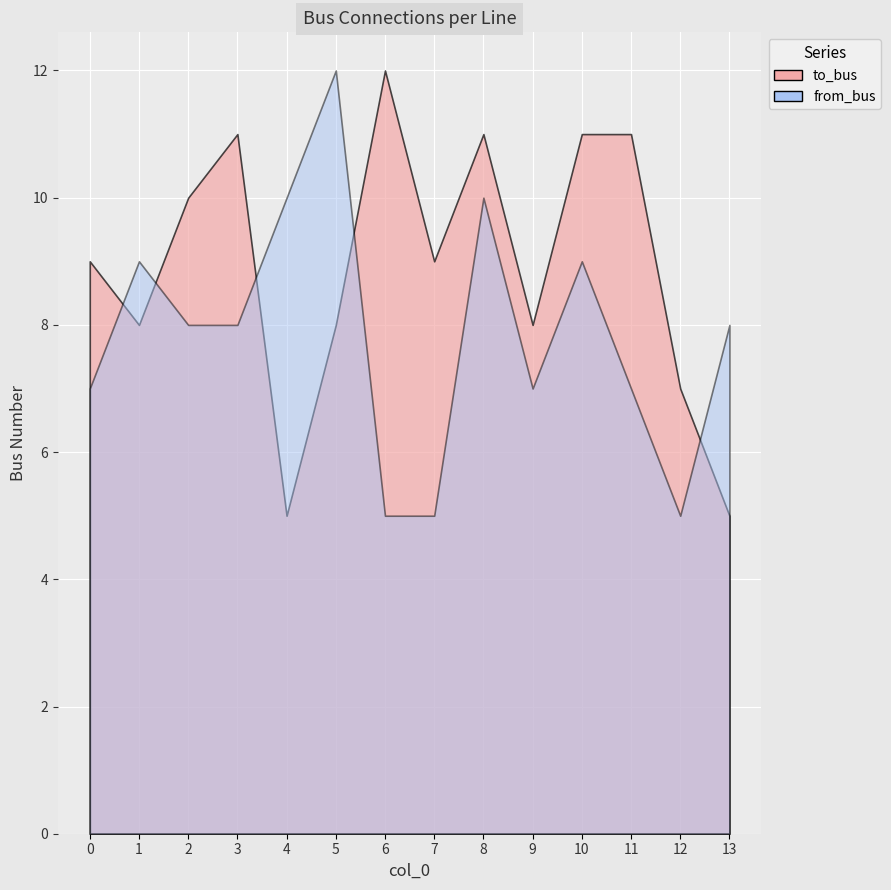

Where is the first local minimum for to_bus?

1